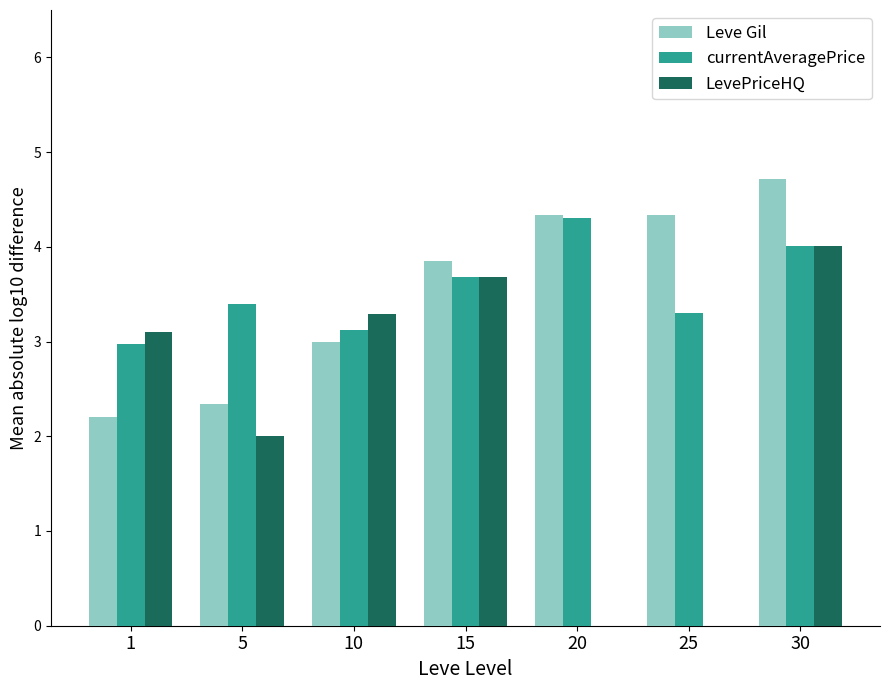

Which category has the highest value across all series?

30